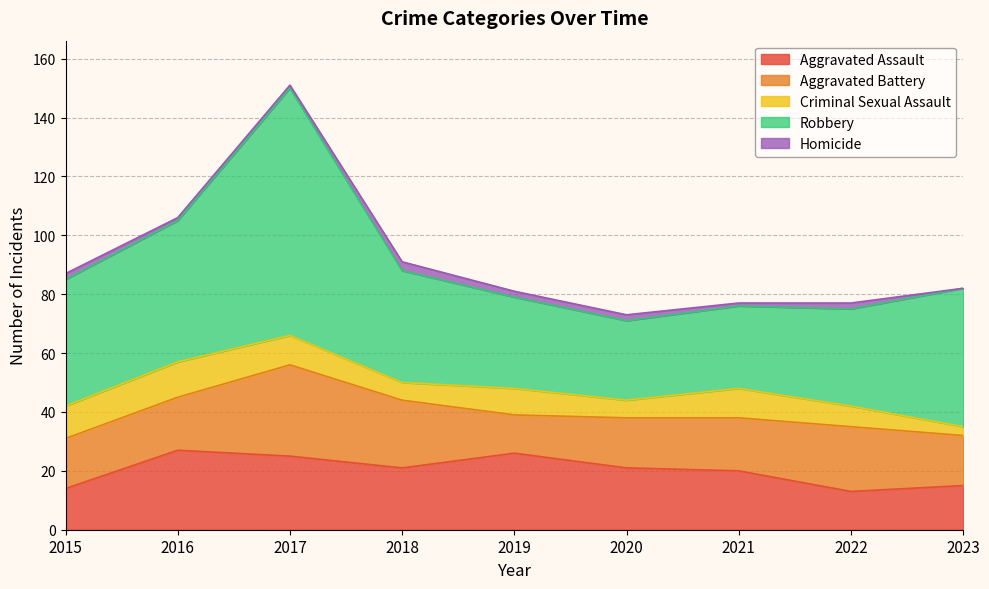

Is the value of Homicide at 2020 greater than the value of Criminal Sexual Assault at 2021?

No